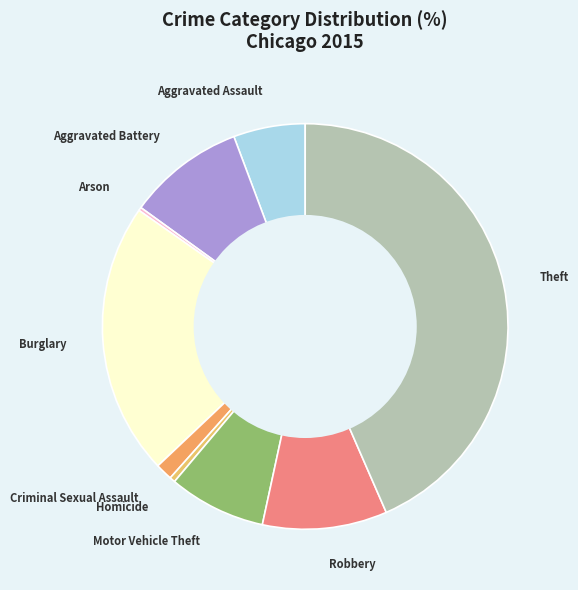

What is the largest slice in the pie chart?

Theft